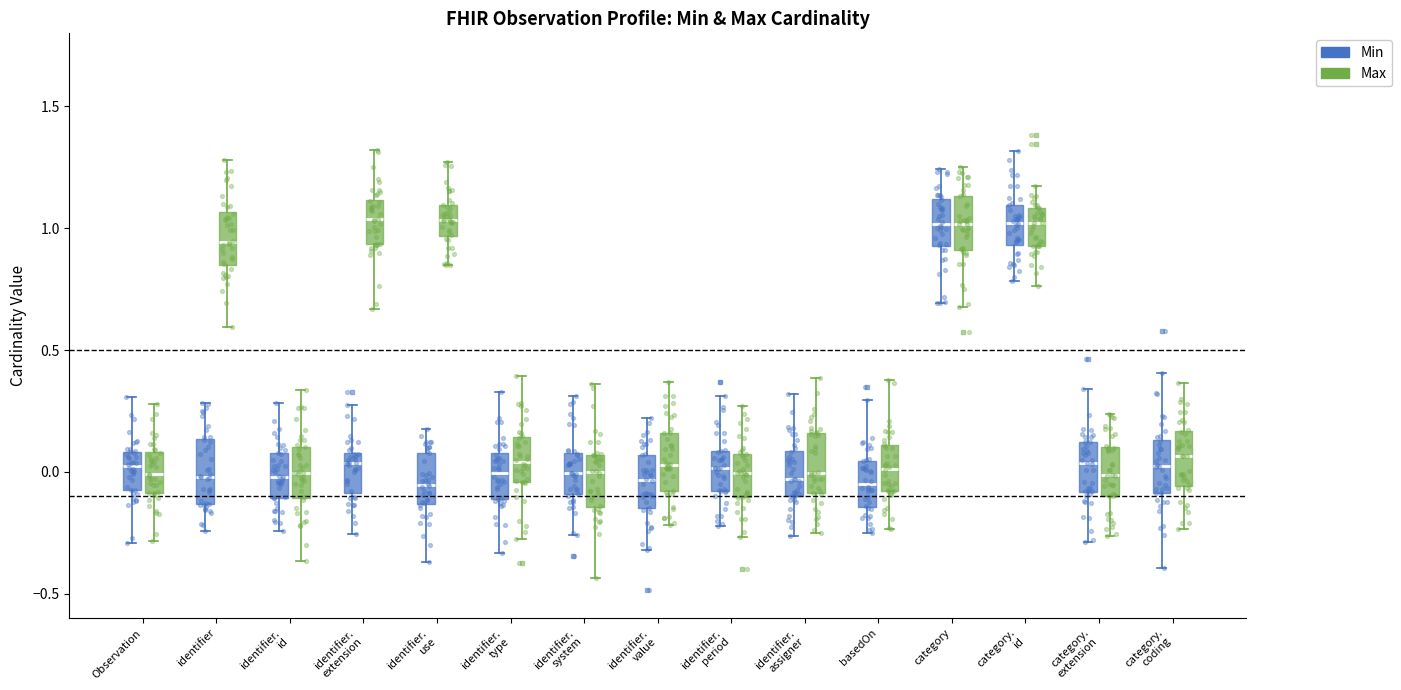

Where is the lower edge of the box for category (Min) on the y-axis? The values are not printed on the chart, so give them approximately, as read against the axis.

0.95